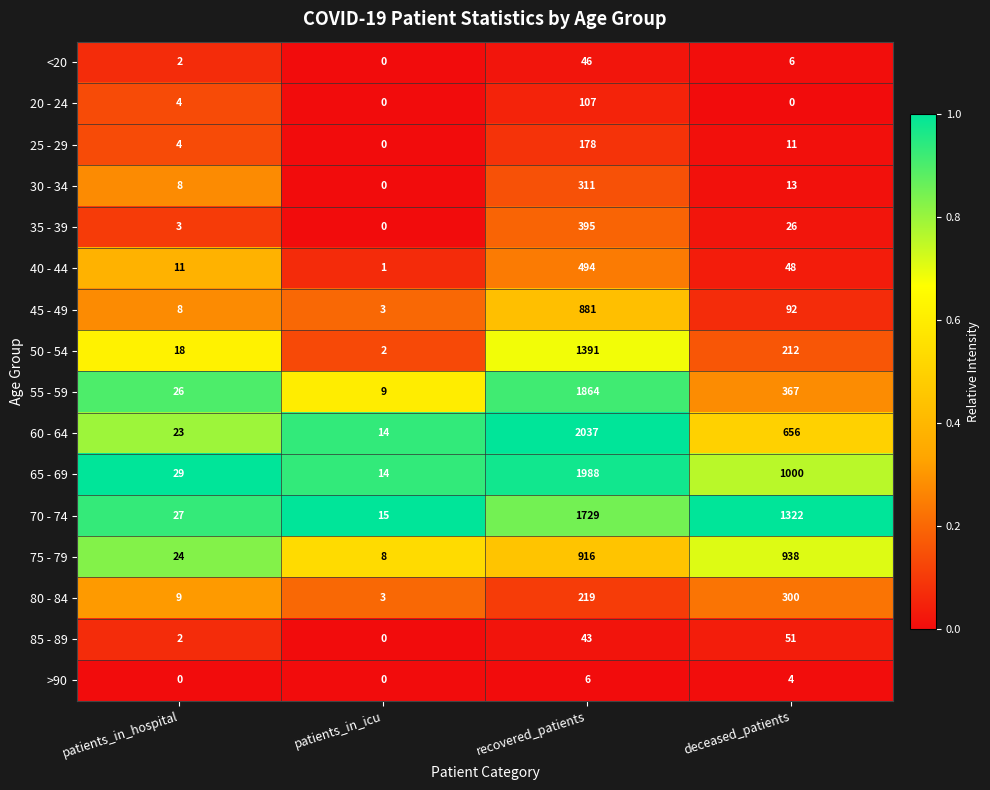

Which series changed the most between patients_in_icu and deceased_patients?

70 - 74